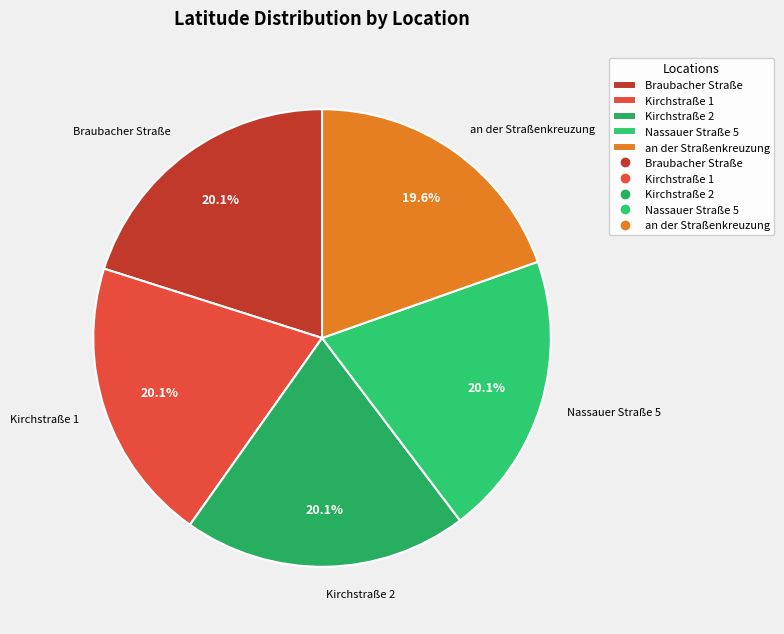

Which category has the smallest portion of the pie?

an der Straßenkreuzung